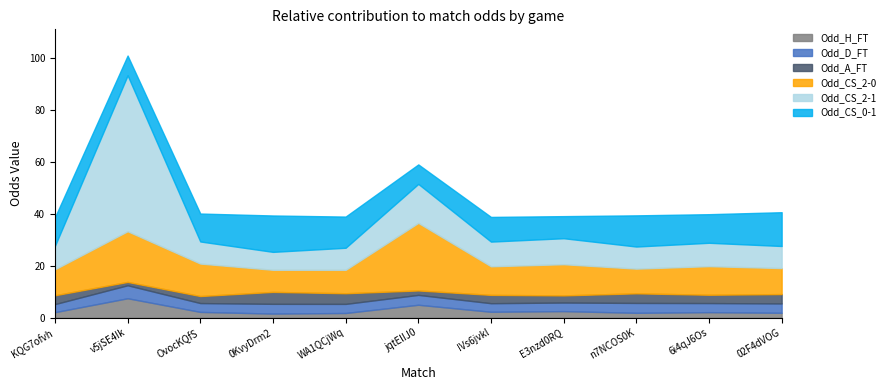

What is the approximate value of Odd_CS_0-1 at E3nzd0RQ?

8.5